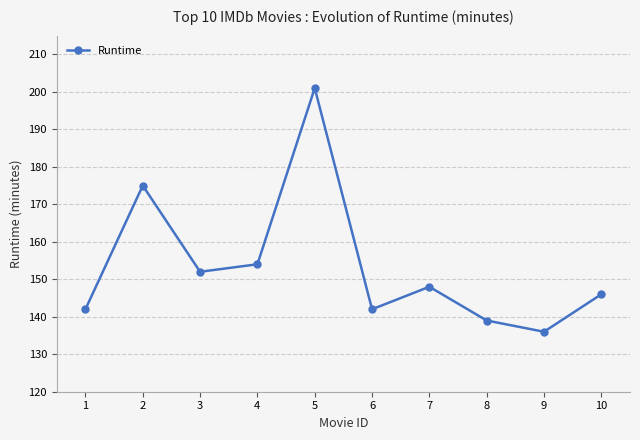

What is the average value?

154